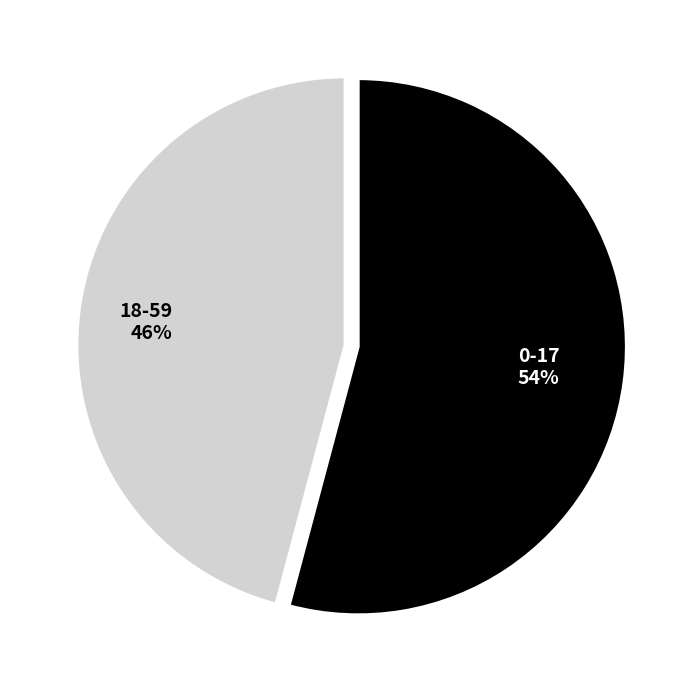

To the nearest percent, what portion does 0-17 represent?

54%